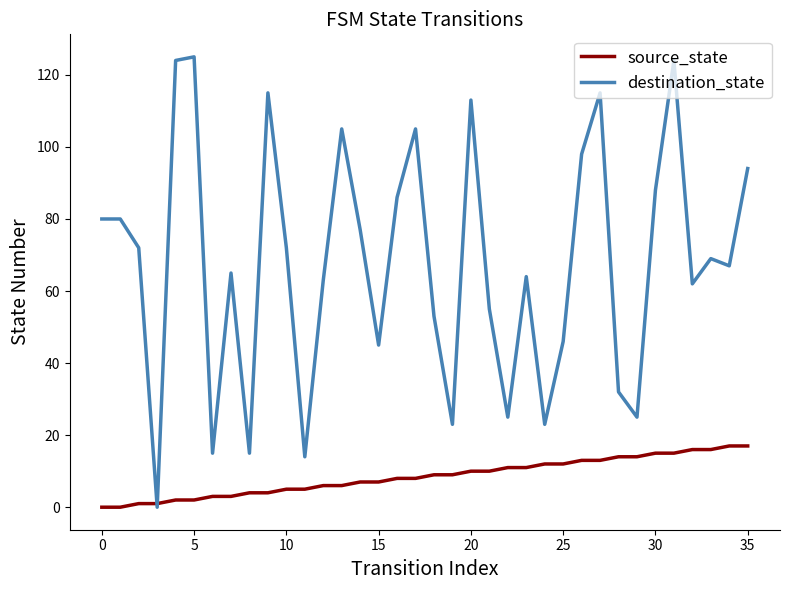

Which series has the largest total across all categories?

destination_state